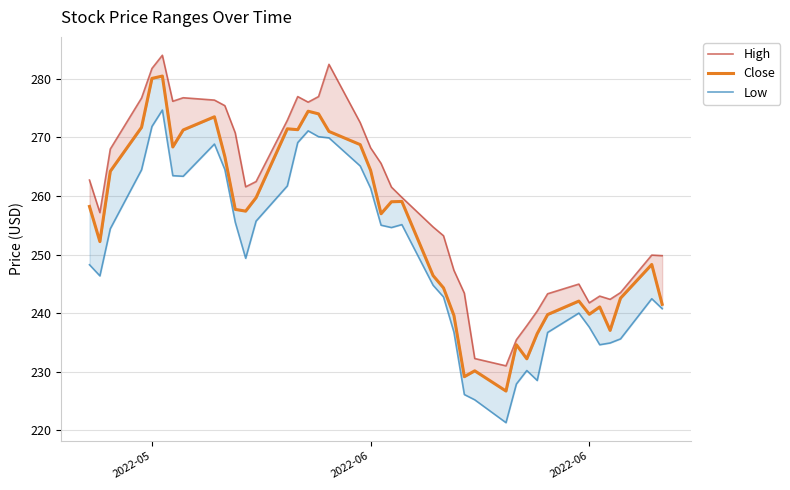

Which series has the largest range (max minus min)?

Close